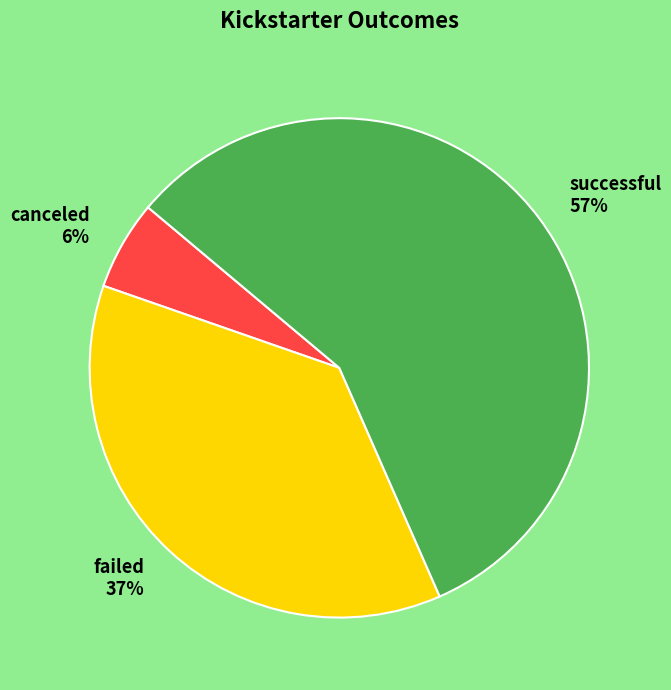

Which category has the biggest portion of the pie?

successful